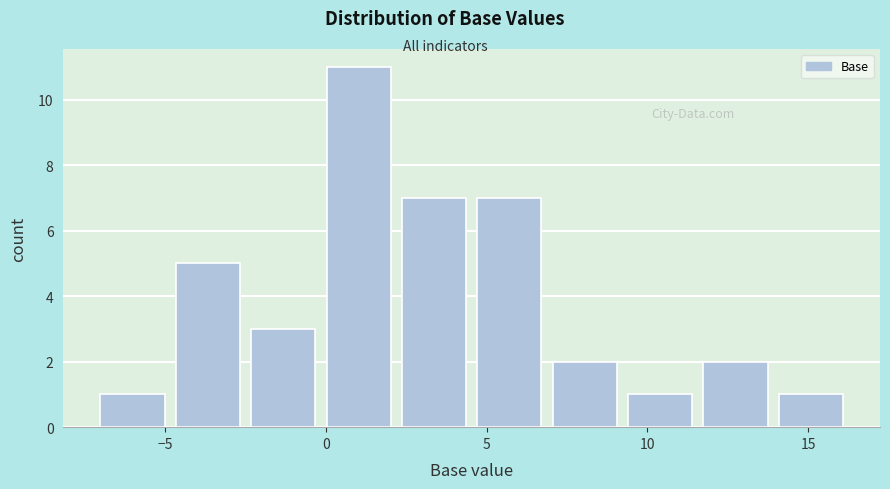

Reading left to right, transcribe this chart: for each bar, give the range it covers on the x-axis and its height. Neither the bar edges nor the heights are printed on the chart, so give them approximately, as read against the axes.

-7.0 to -4.5: 1
-4.5 to -2.5: 5
-2.5 to 0.0: 3
0.0 to 2.5: 11
2.5 to 4.5: 7
4.5 to 7.0: 7
7.0 to 9.5: 2
9.5 to 11.5: 1
11.5 to 14.0: 2
14.0 to 16.5: 1